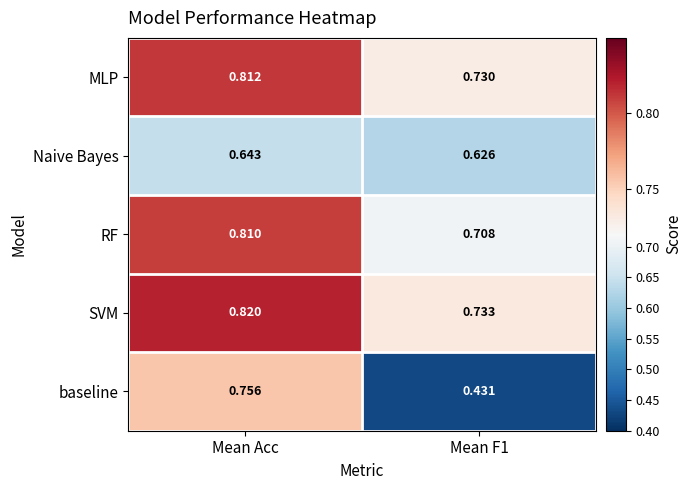

Which category has the highest value in the SVM series?

Mean Acc